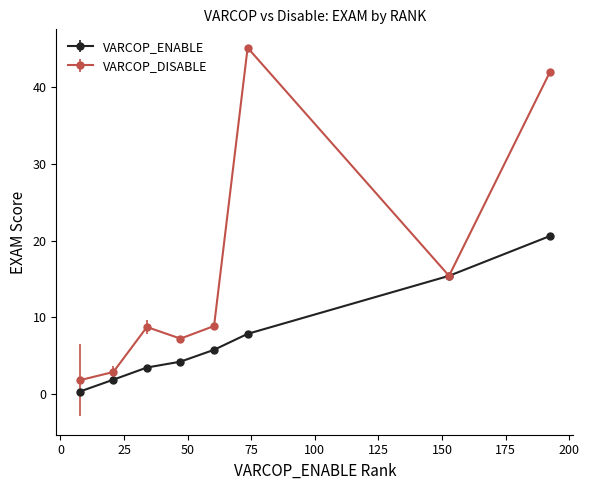

Is this an area chart (filled region under the line)?

No